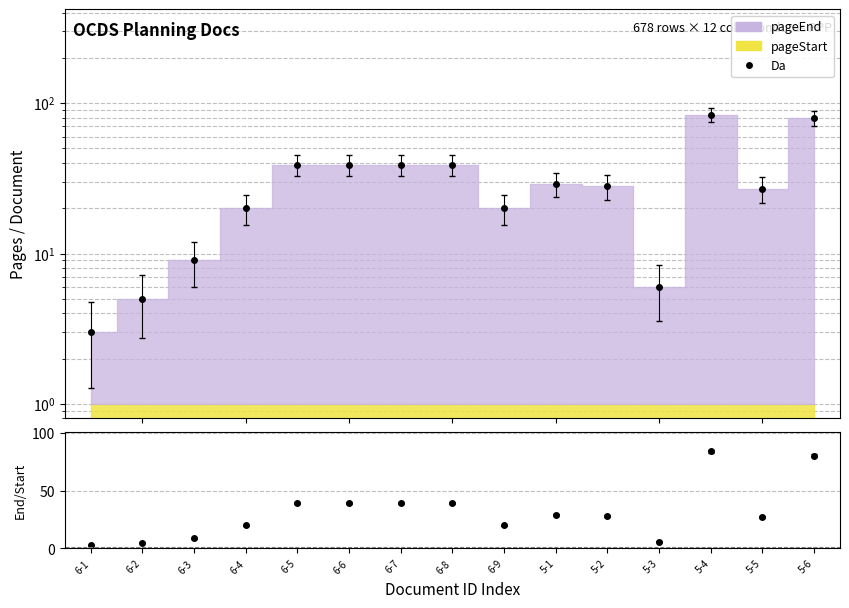

Which category has the lowest value in the Da series?

6-1